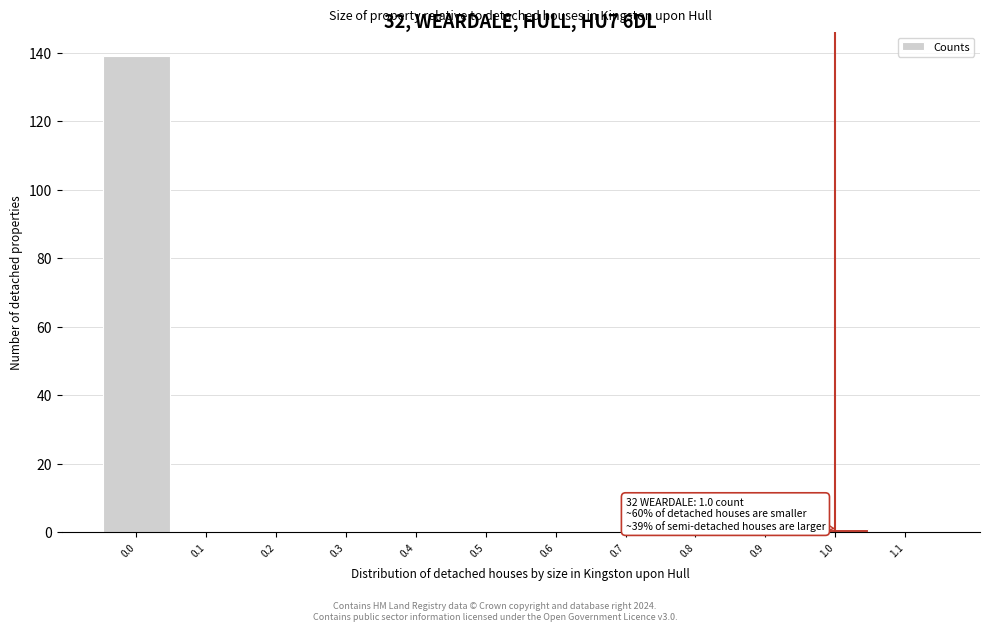

Over which range of the x-axis is the bar tallest?

-0.05 to 0.05